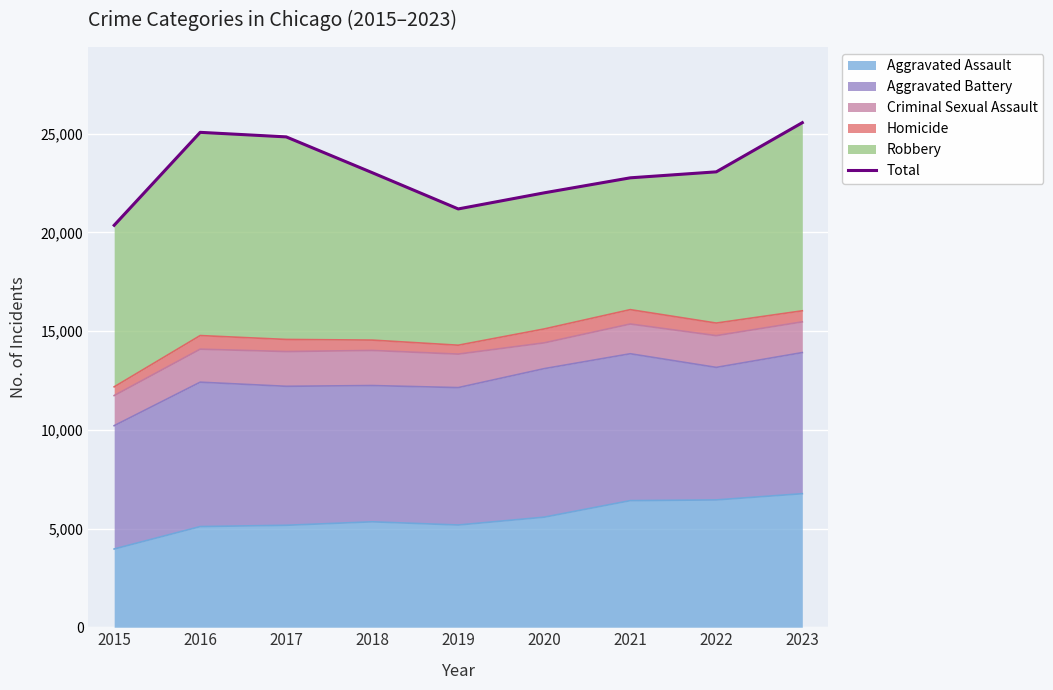

How many data points are above 23030?

4